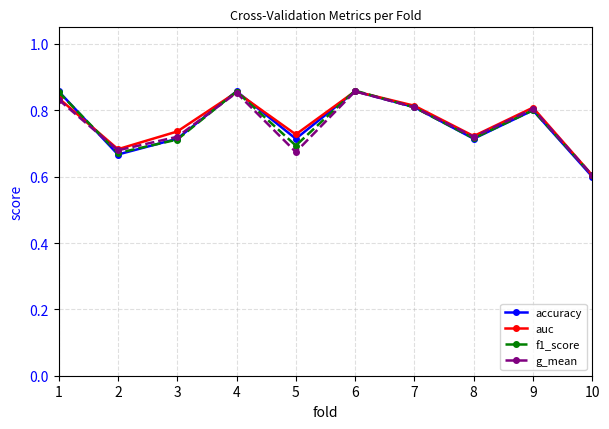

At which category does f1_score reach its first local peak?

4